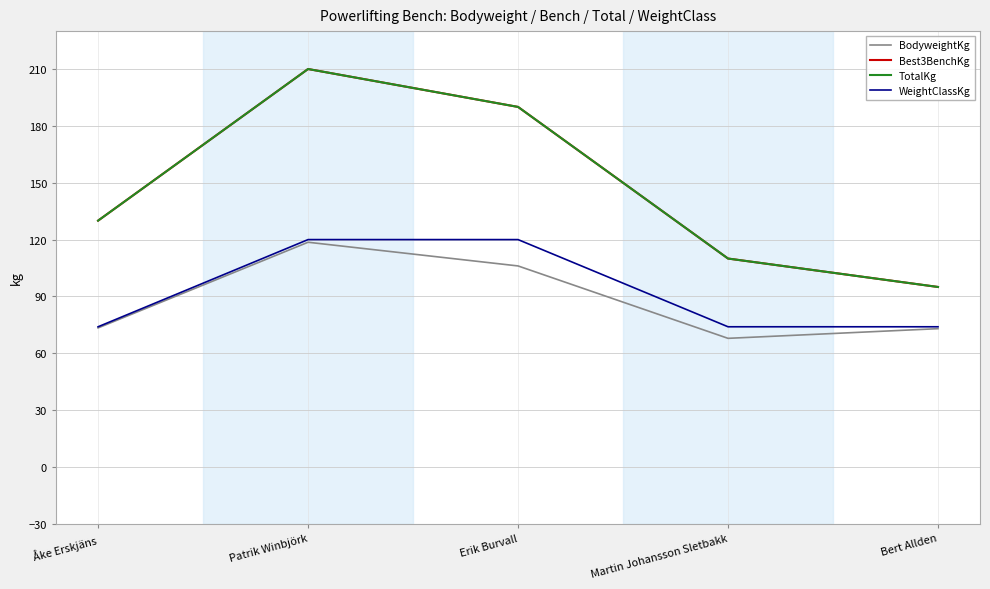

What position from the left is Åke Erskjäns?

1